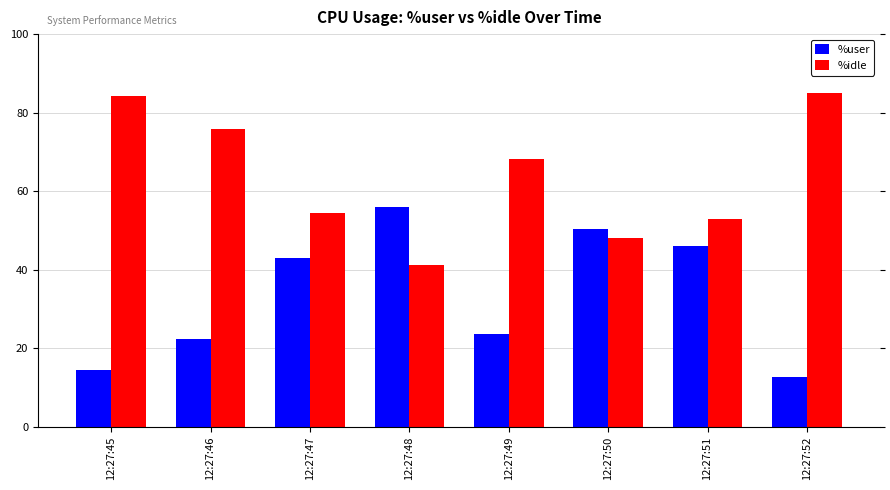

At which label is %user closest to 34?

12:27:47